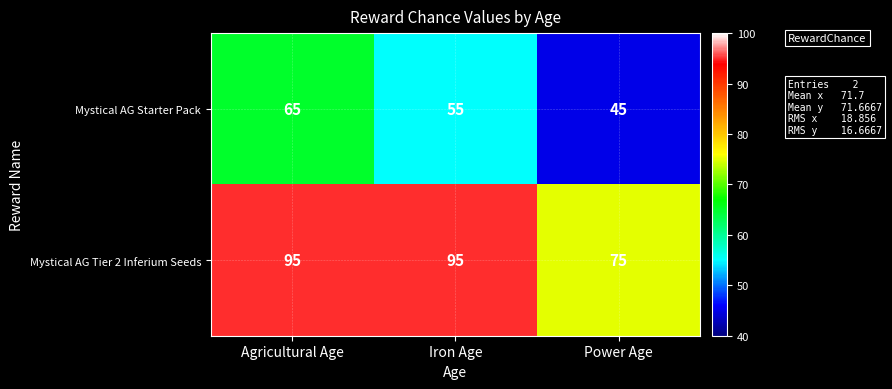

What is the total value across all series at Agricultural Age?

160